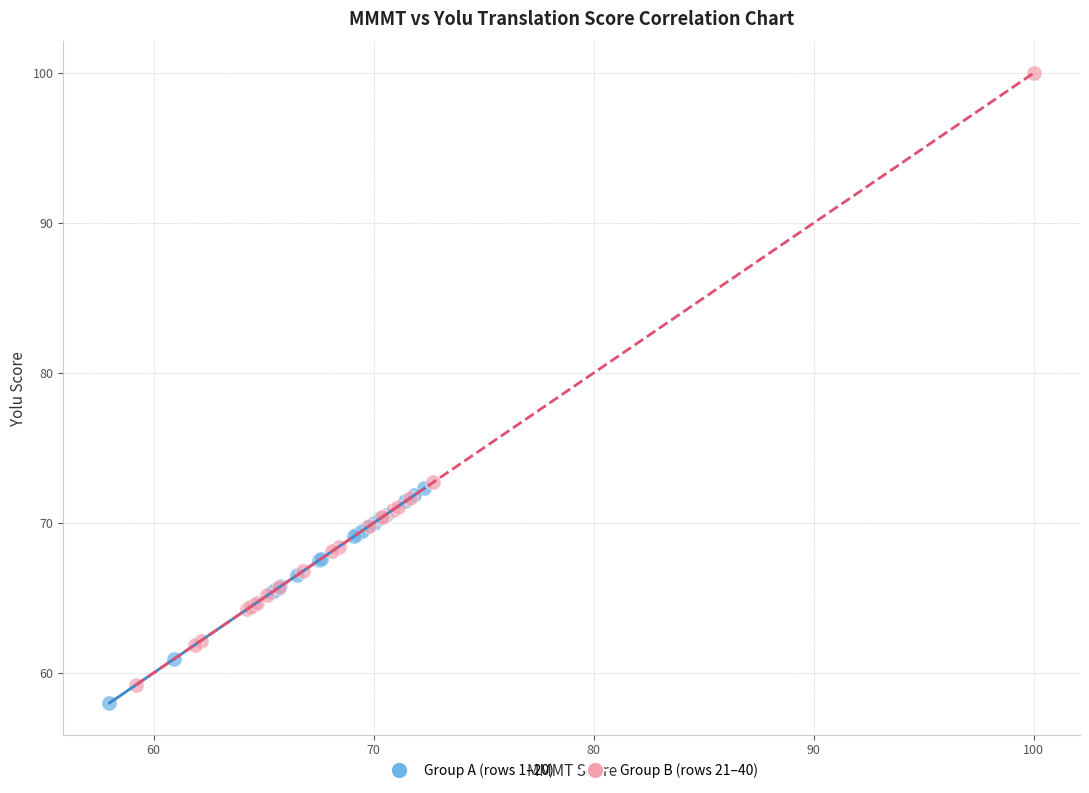

Which series contains the highest Y value?

Group B (rows 21–40)